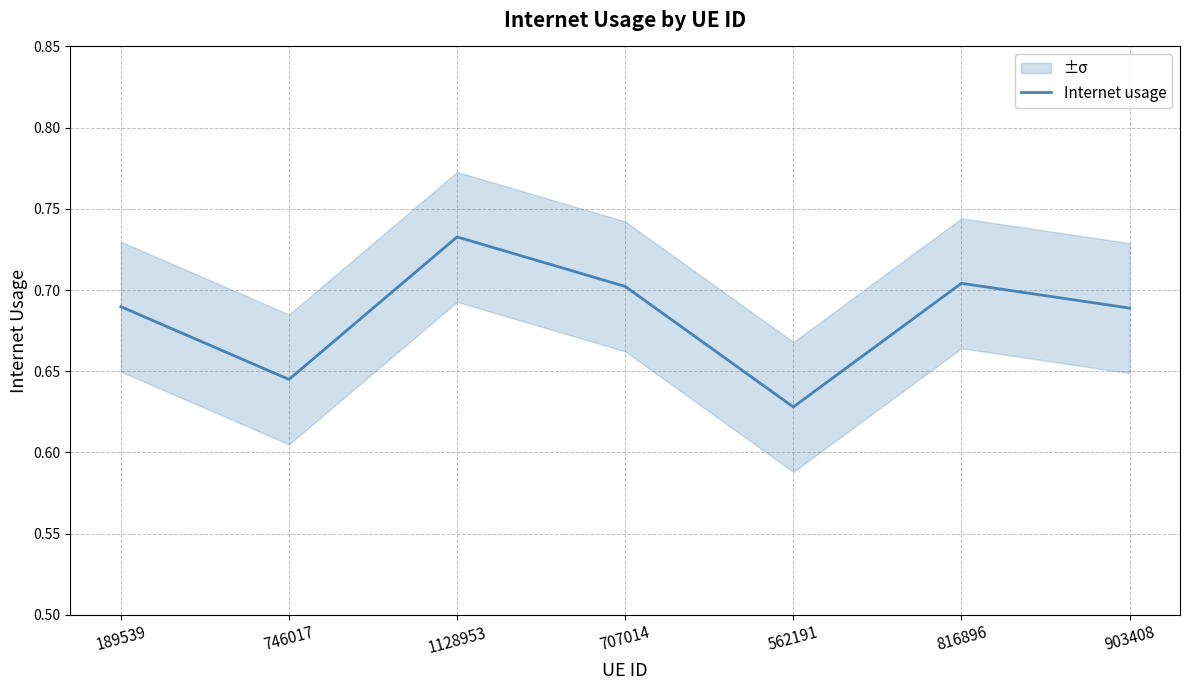

Reading right to left, list all the values displayed in this chart.

0.7	0.7	0.6	0.7	0.7	0.6	0.7